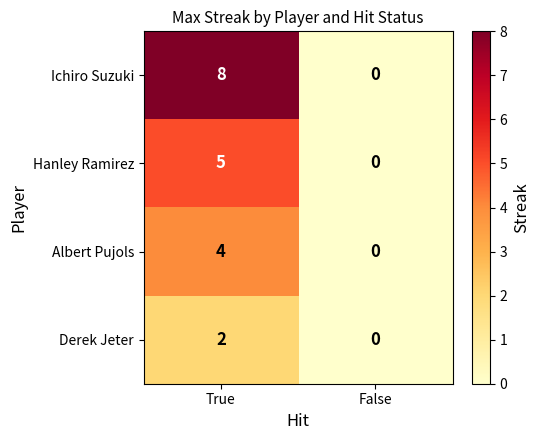

Which series has the widest spread of values?

Ichiro Suzuki